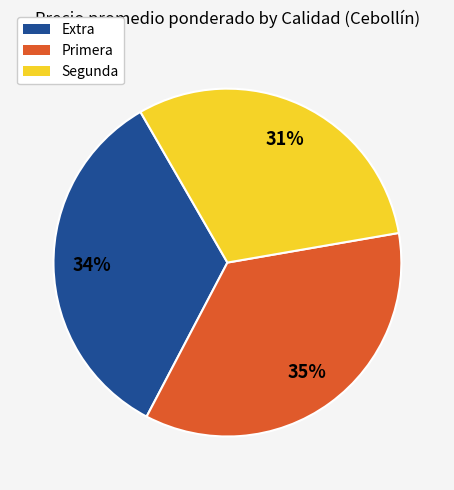

Which category has the biggest portion of the pie?

Primera